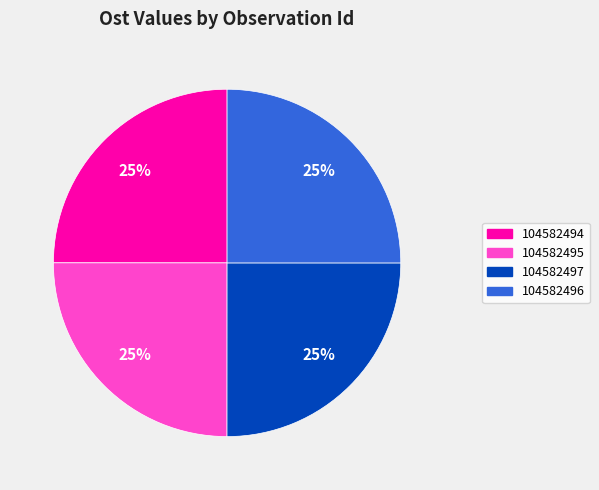

How many slices are in this pie chart?

4